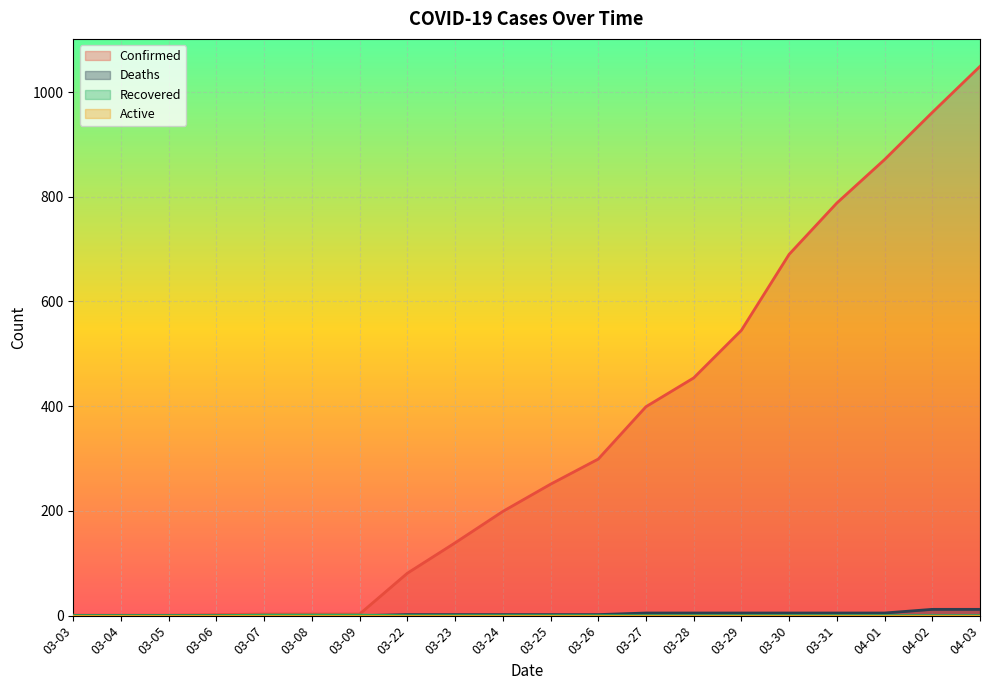

What is the sum of all Confirmed values?

6740